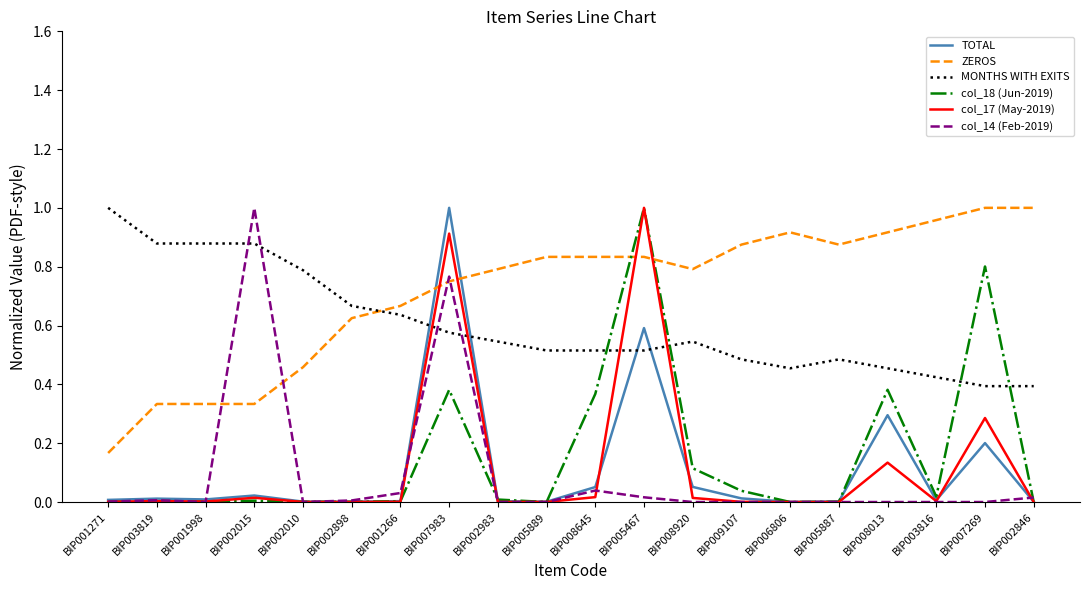

Between which two adjacent categories do MONTHS WITH EXITS and TOTAL first intersect?

BIP001266 and BIP007983